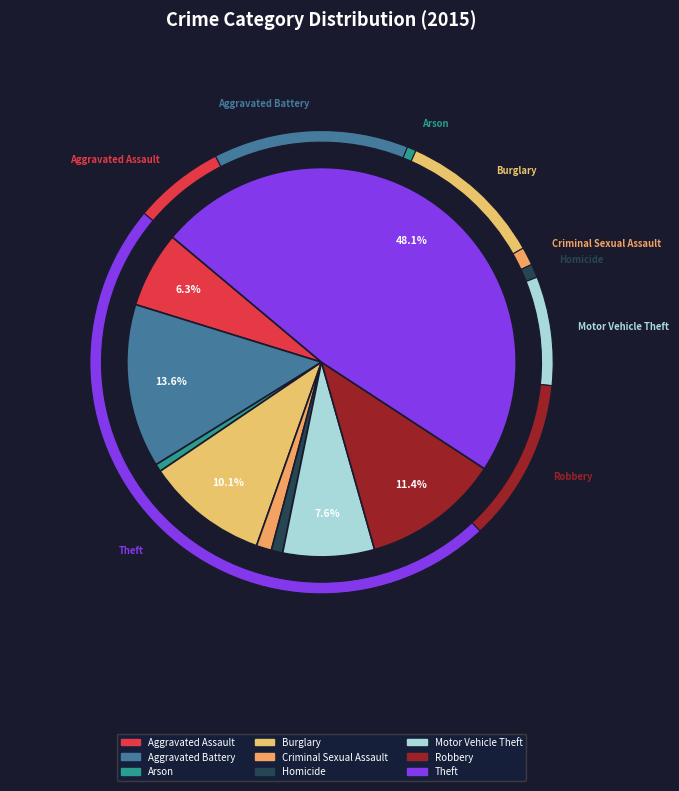

Which slice is the largest?

Theft